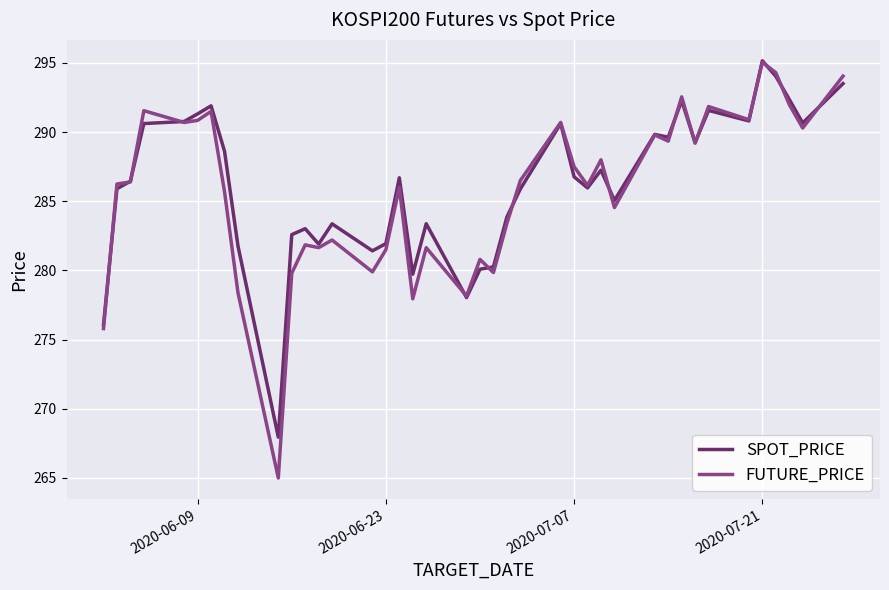

What is the highest value of the FUTURE_PRICE series?

295.1